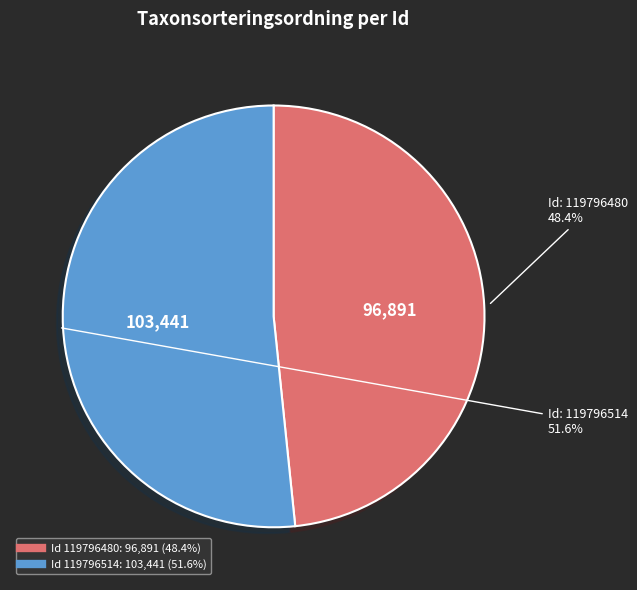

Does any single category account for the majority?

Yes